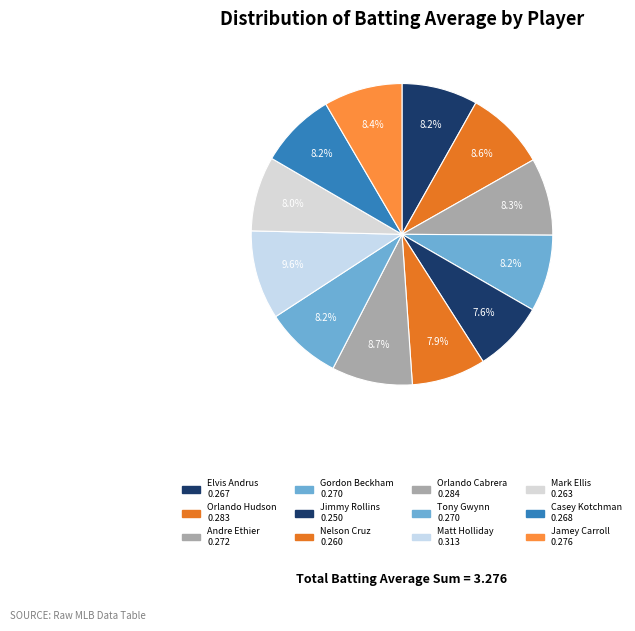

Count the number of slices in the pie.

12